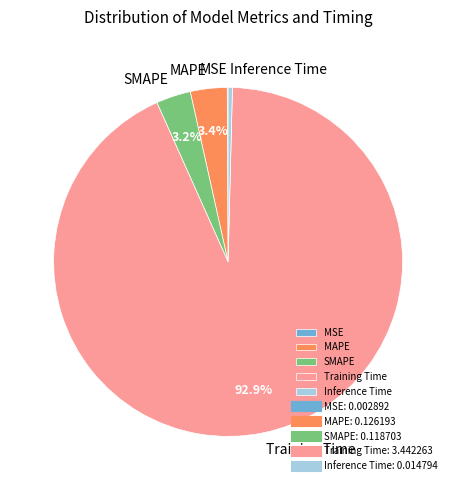

True or false: MAPE accounts for 3% of the total.

True